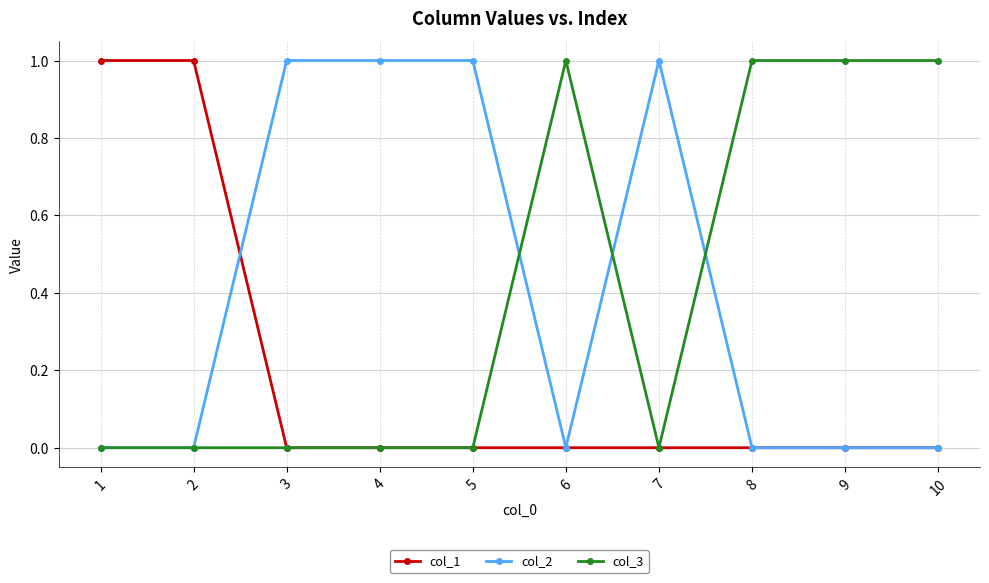

What are all the series names shown in the legend?

col_1, col_2, col_3